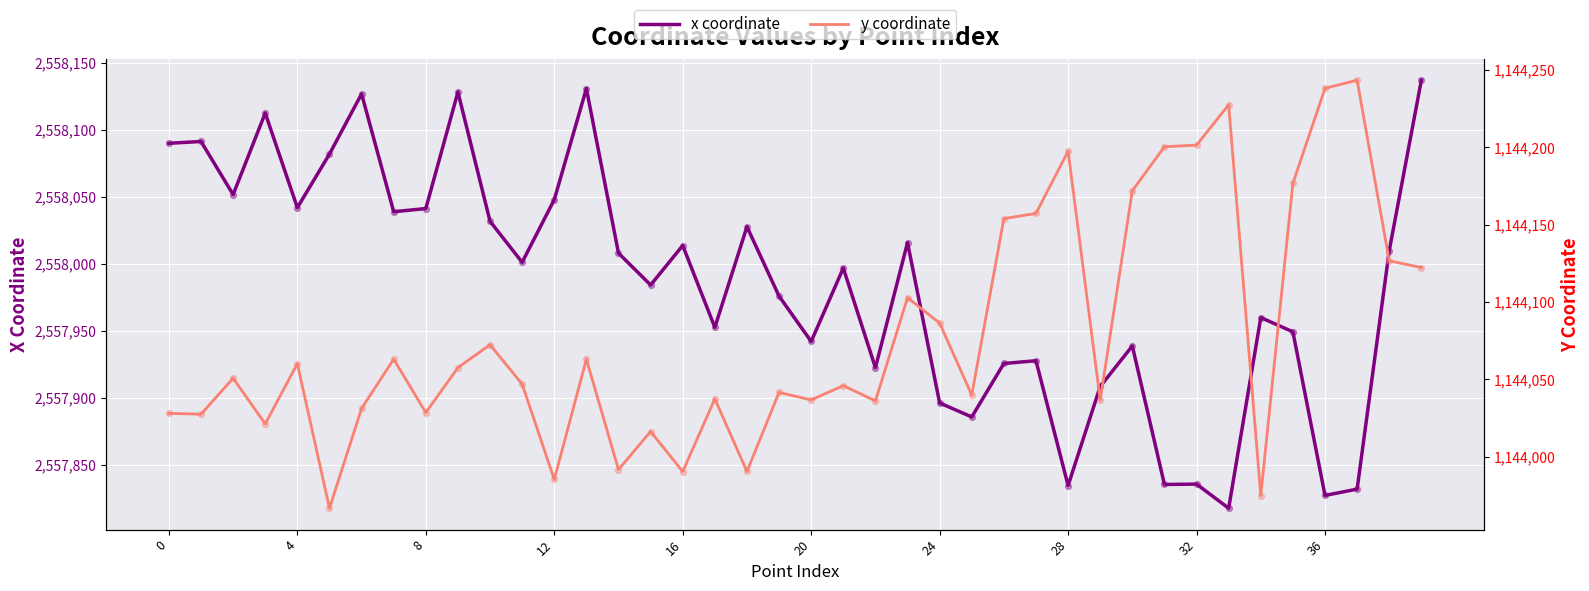

At which category is the sum across all series the highest?

39